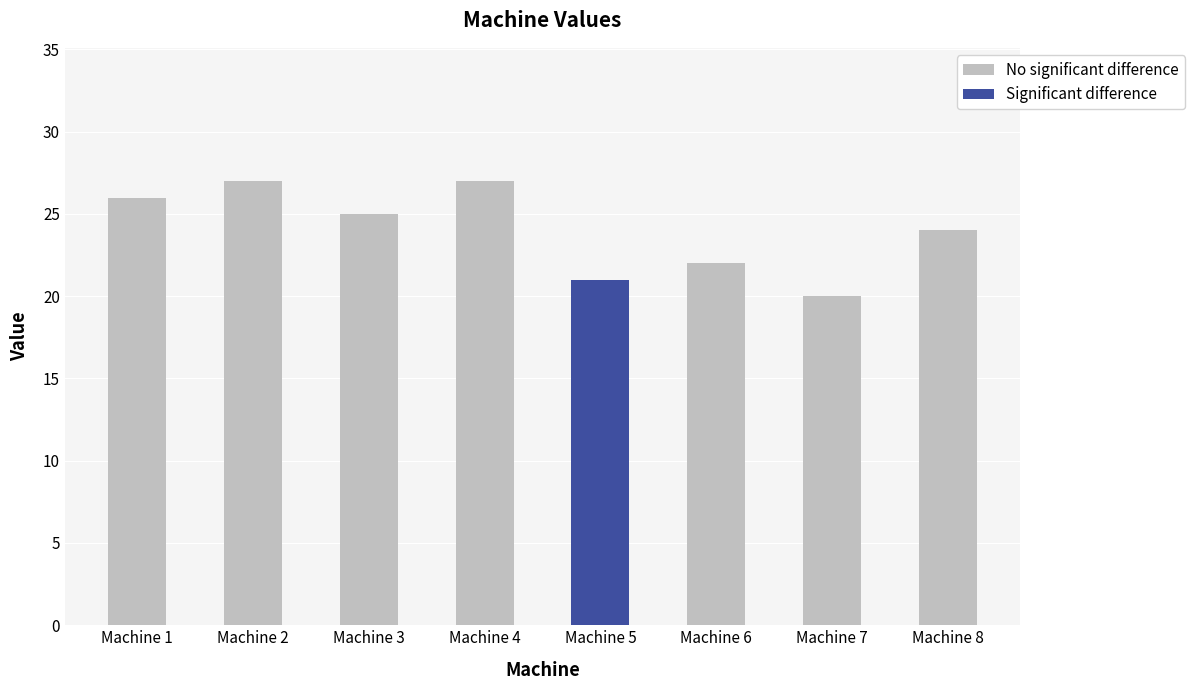

What is the minimum value for No significant difference?

20